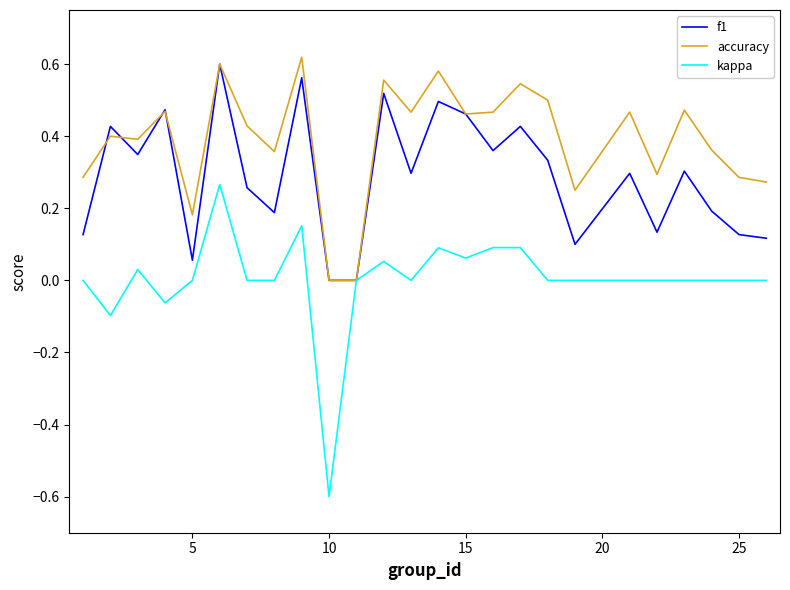

What is the minimum value for kappa?

-0.6